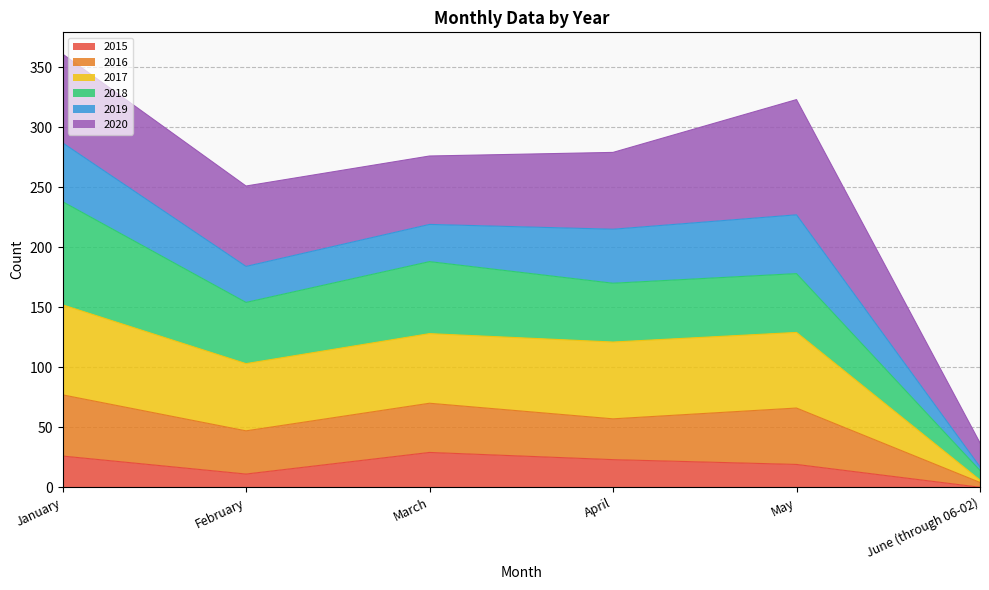

Which category has the lowest value across all series?

June (through 06-02)